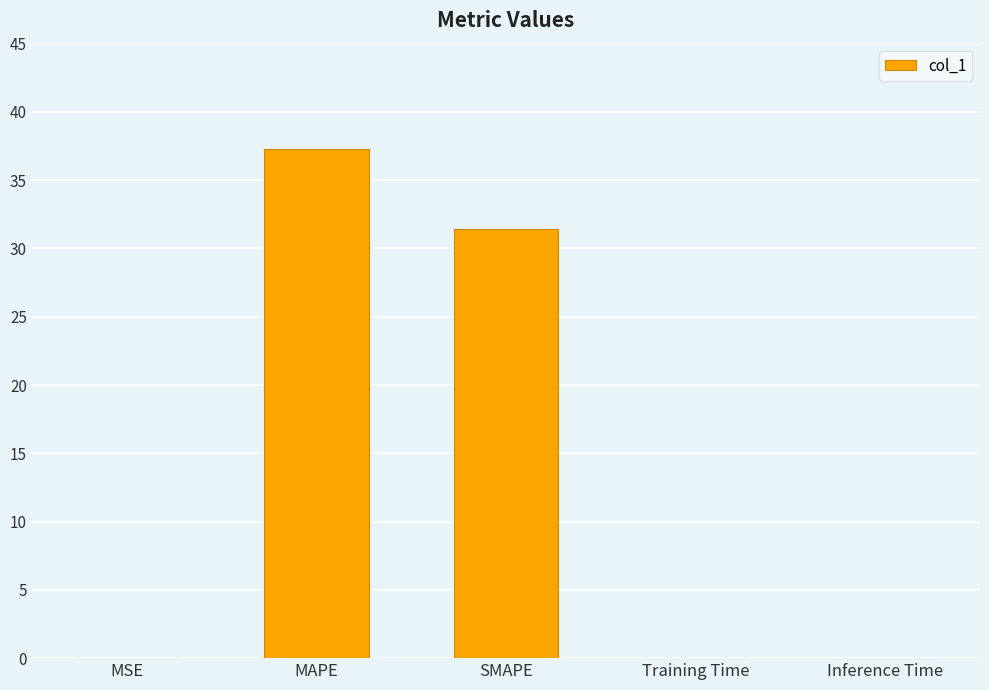

What is the sum of all values?

68.8